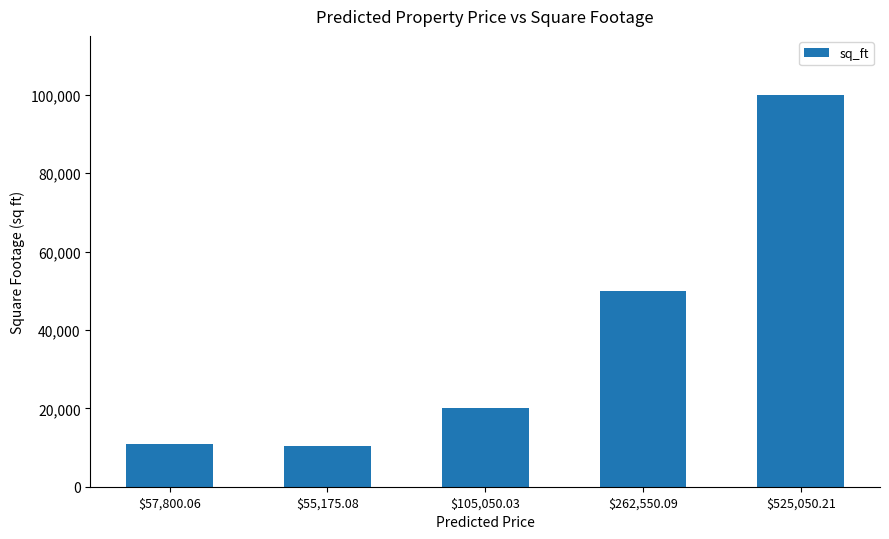

What is the difference between the maximum and minimum values?

89500